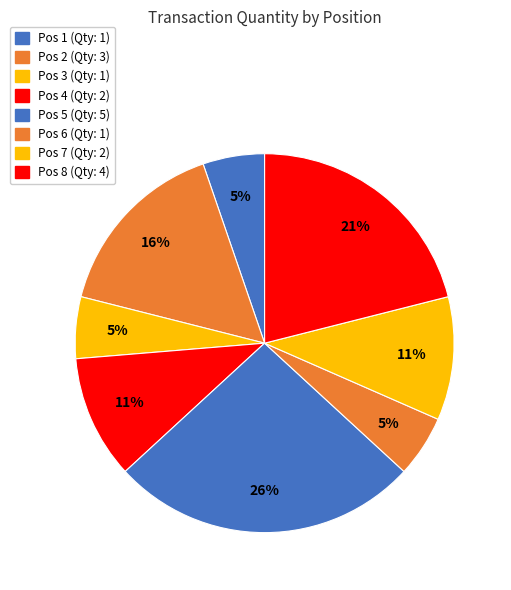

Is it true that Pos 2 is 16% of the pie?

True